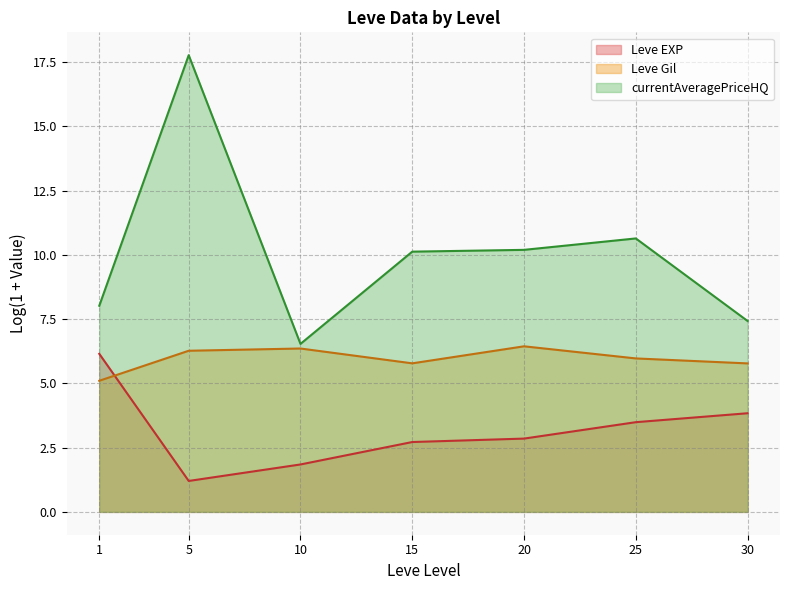

Where is Leve Gil (line) nearest to the value 5?

1